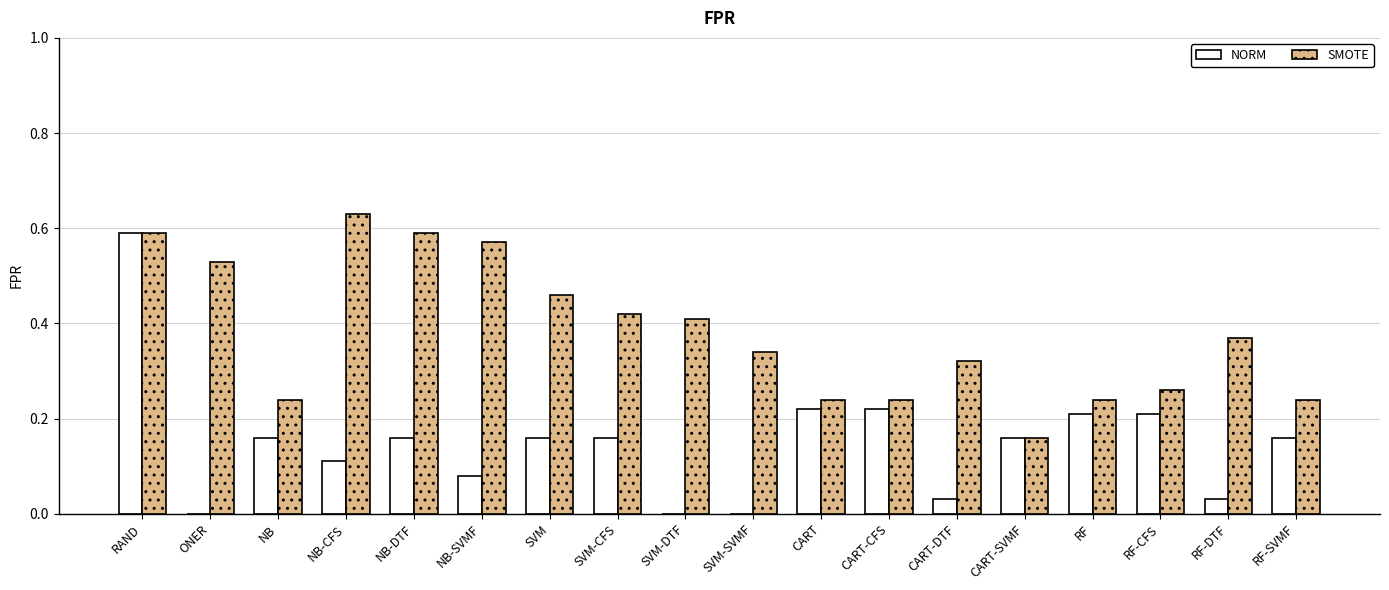

Is it true that NORM equals 0.3 at RF?

False